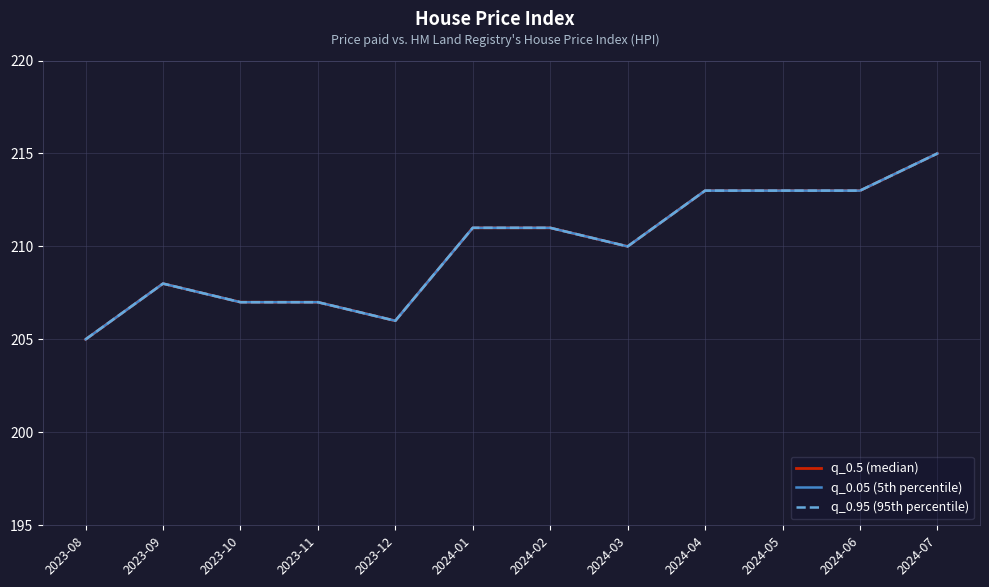

Reading left to right, extract all data points from this chart.

q_0.5 (median): 2023-08=205	2023-09=208	2023-10=207	2023-11=207	2023-12=206	2024-01=211	2024-02=211	2024-03=210	2024-04=213	2024-05=213	2024-06=213	2024-07=215
q_0.05 (5th percentile): 2023-08=205	2023-09=208	2023-10=207	2023-11=207	2023-12=206	2024-01=211	2024-02=211	2024-03=210	2024-04=213	2024-05=213	2024-06=213	2024-07=215
q_0.95 (95th percentile): 2023-08=205	2023-09=208	2023-10=207	2023-11=207	2023-12=206	2024-01=211	2024-02=211	2024-03=210	2024-04=213	2024-05=213	2024-06=213	2024-07=215